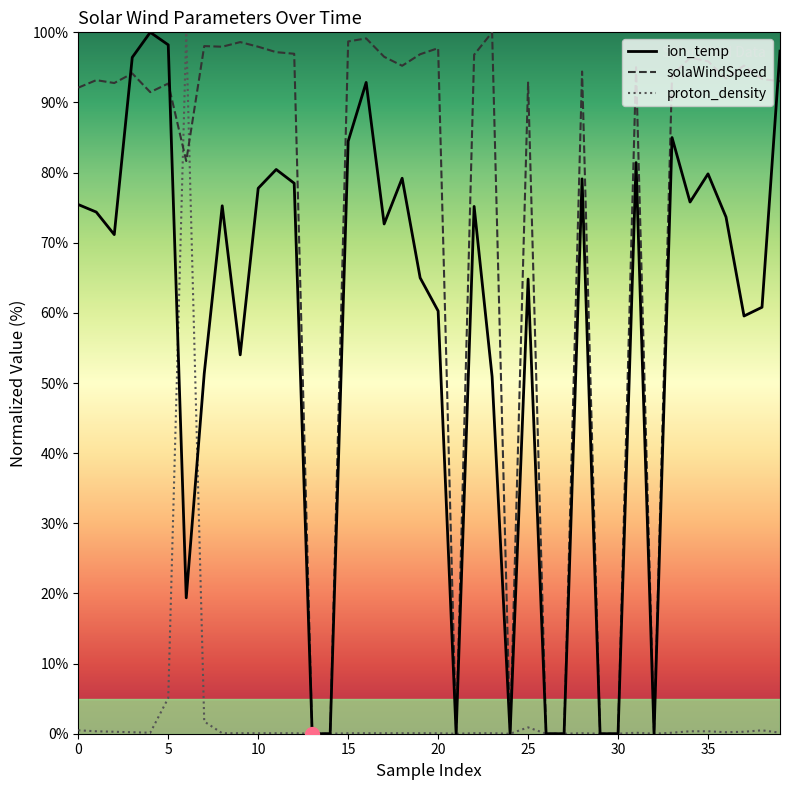

What is the greatest value displayed?

100.0